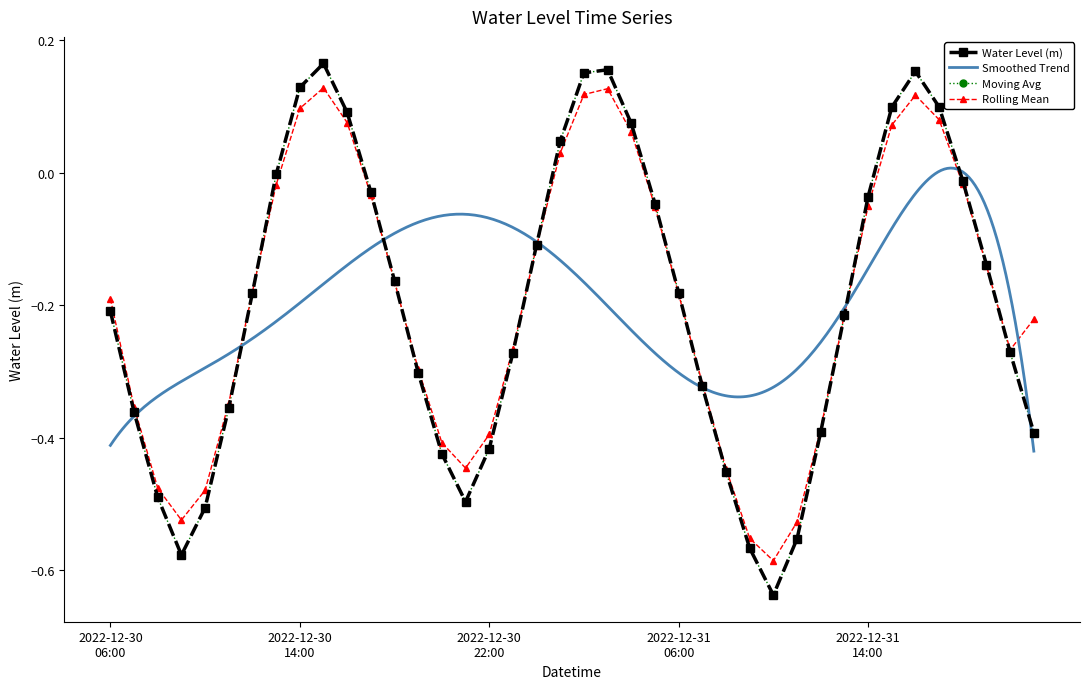

Reading left to right, transcribe all the data shown in this chart.

2022-12-30 06:00=-0.2	2022-12-30 07:00=-0.4	2022-12-30 08:00=-0.5	2022-12-30 09:00=-0.6	2022-12-30 10:00=-0.5	2022-12-30 11:00=-0.4	2022-12-30 12:00=-0.2	2022-12-30 13:00=-0.0	2022-12-30 14:00=0.1	2022-12-30 15:00=0.2	2022-12-30 16:00=0.1	2022-12-30 17:00=-0.0	2022-12-30 18:00=-0.2	2022-12-30 19:00=-0.3	2022-12-30 20:00=-0.4	2022-12-30 21:00=-0.5	2022-12-30 22:00=-0.4	2022-12-30 23:00=-0.3	2022-12-31 00:00=-0.1	2022-12-31 01:00=0.0	2022-12-31 02:00=0.2	2022-12-31 03:00=0.2	2022-12-31 04:00=0.1	2022-12-31 05:00=-0.0	2022-12-31 06:00=-0.2	2022-12-31 07:00=-0.3	2022-12-31 08:00=-0.5	2022-12-31 09:00=-0.6	2022-12-31 10:00=-0.6	2022-12-31 11:00=-0.6	2022-12-31 12:00=-0.4	2022-12-31 13:00=-0.2	2022-12-31 14:00=-0.0	2022-12-31 15:00=0.1	2022-12-31 16:00=0.2	2022-12-31 17:00=0.1	2022-12-31 18:00=-0.0	2022-12-31 19:00=-0.1	2022-12-31 20:00=-0.3	2022-12-31 21:00=-0.4